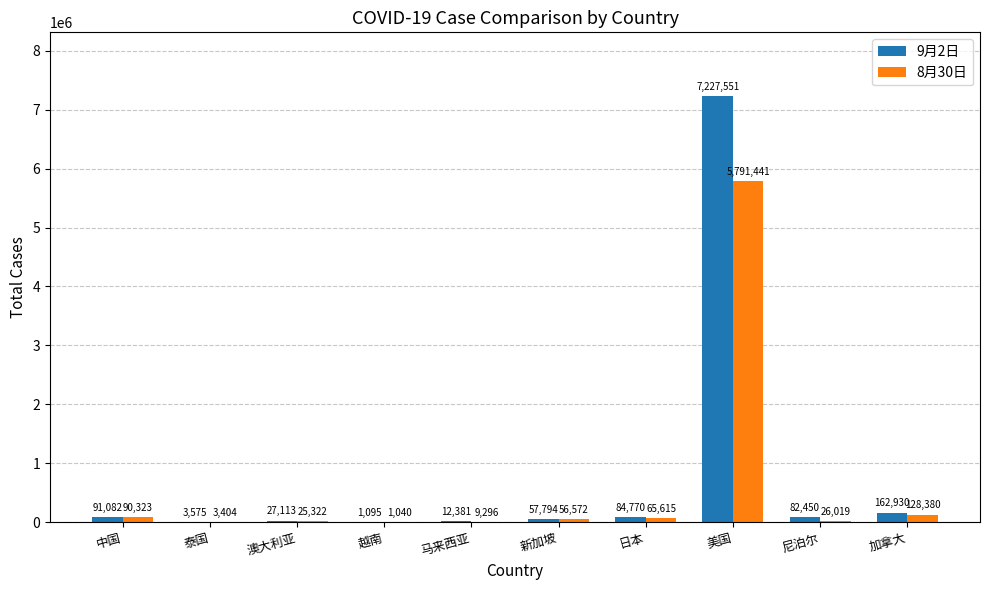

At which category is the sum across all series the highest?

美国